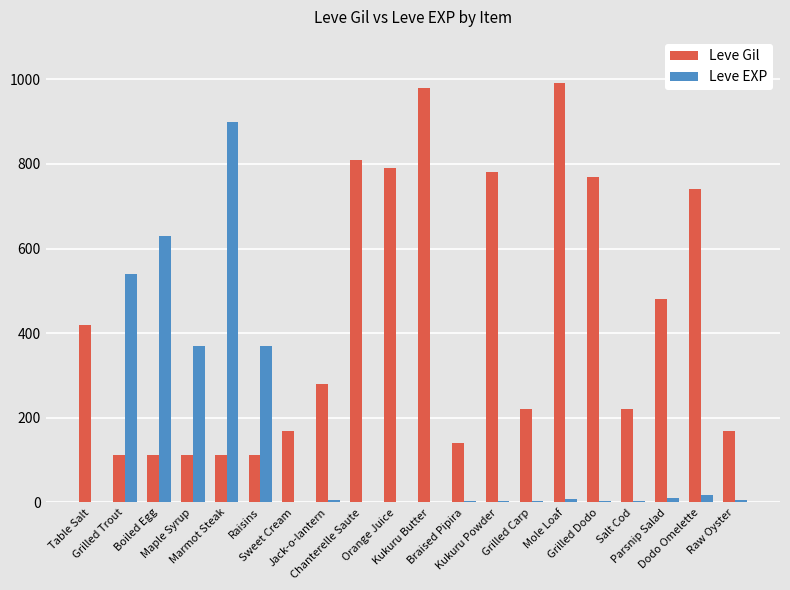

How many data points does each series have?

20